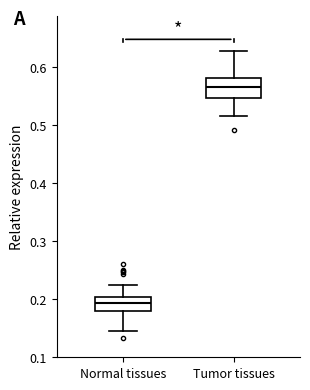

Reading left to right, transcribe this box plot: for each box, give where its median line is, the range the box spans, and where its two whiskers end, as read against the y-axis. The values are not printed on the chart, so give them approximately, as read against the axis.

Normal tissues: median 0.19, box 0.18 to 0.20, whiskers 0.15 to 0.22
Tumor tissues: median 0.57, box 0.55 to 0.58, whiskers 0.52 to 0.63